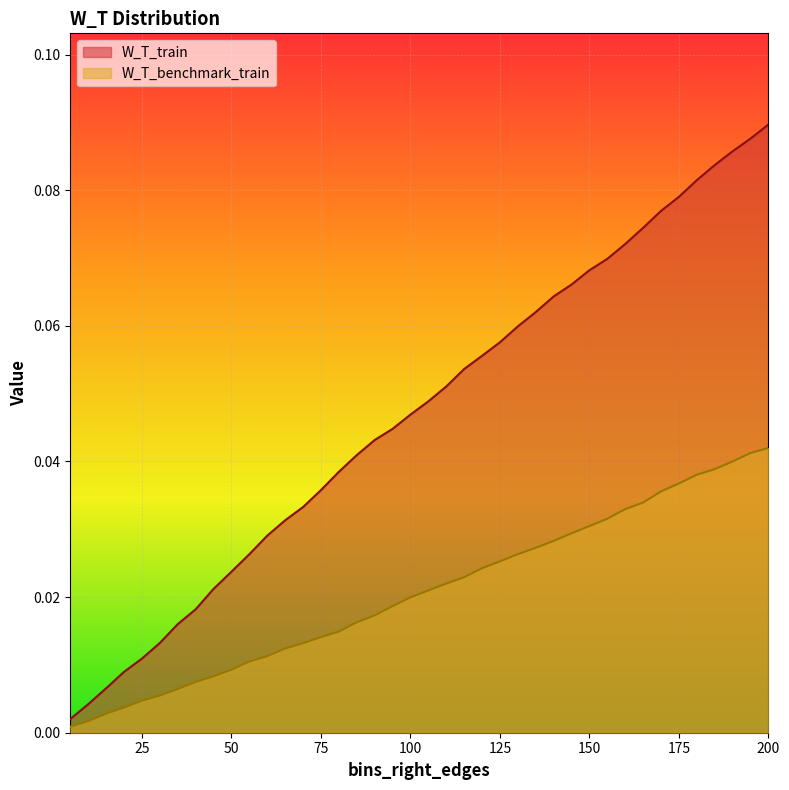

Which series has the largest range (max minus min)?

W_T_train